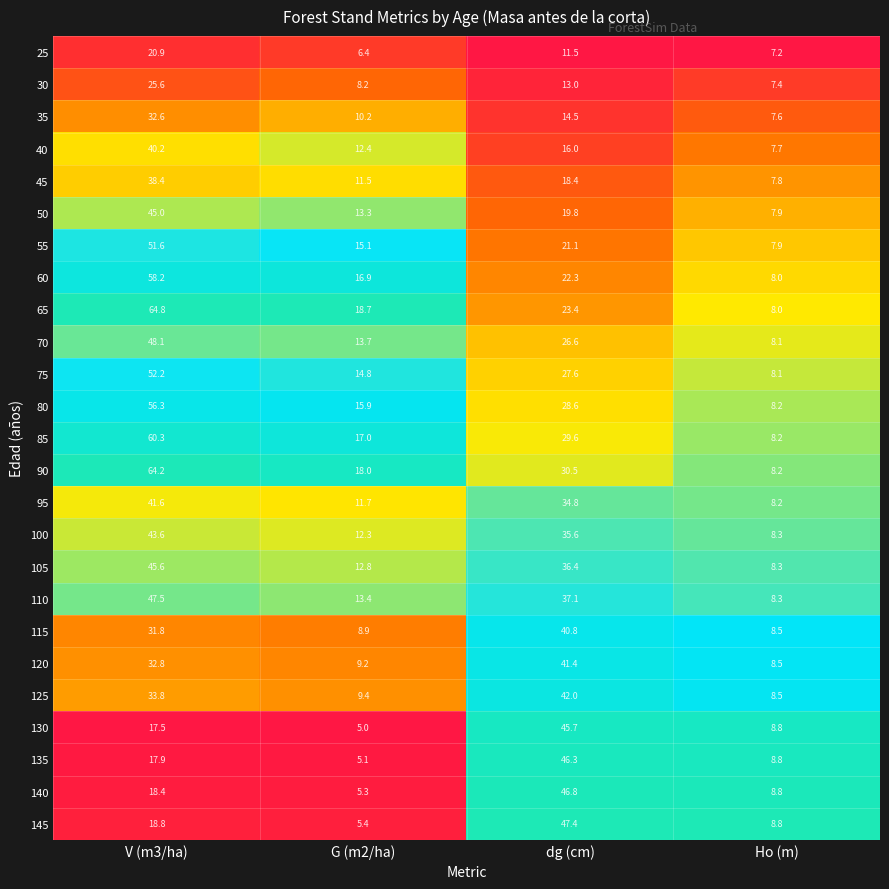

Which series has the largest total across all categories?

90